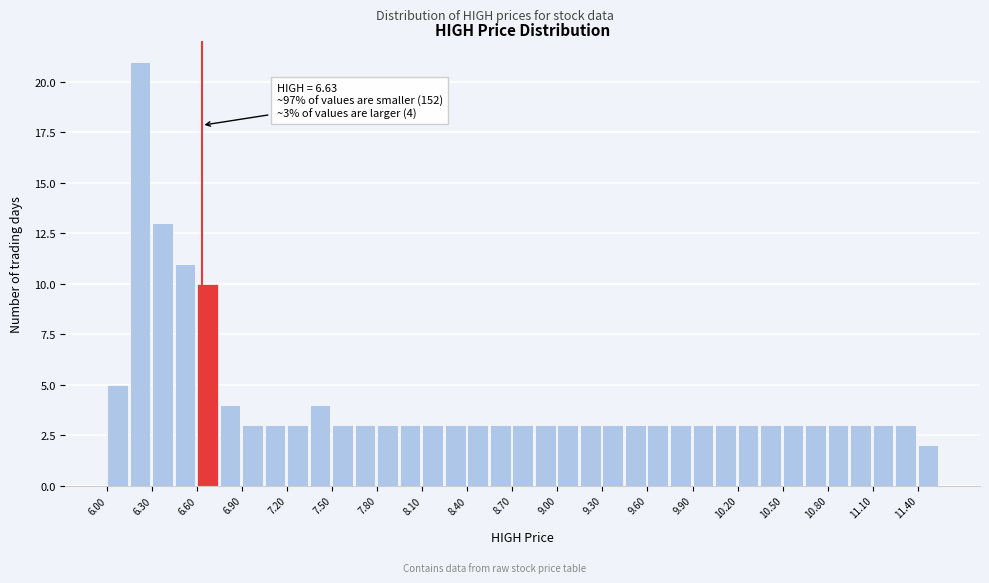

Read against the x-axis, roughly where is the centre of the tallest bar?

6.20